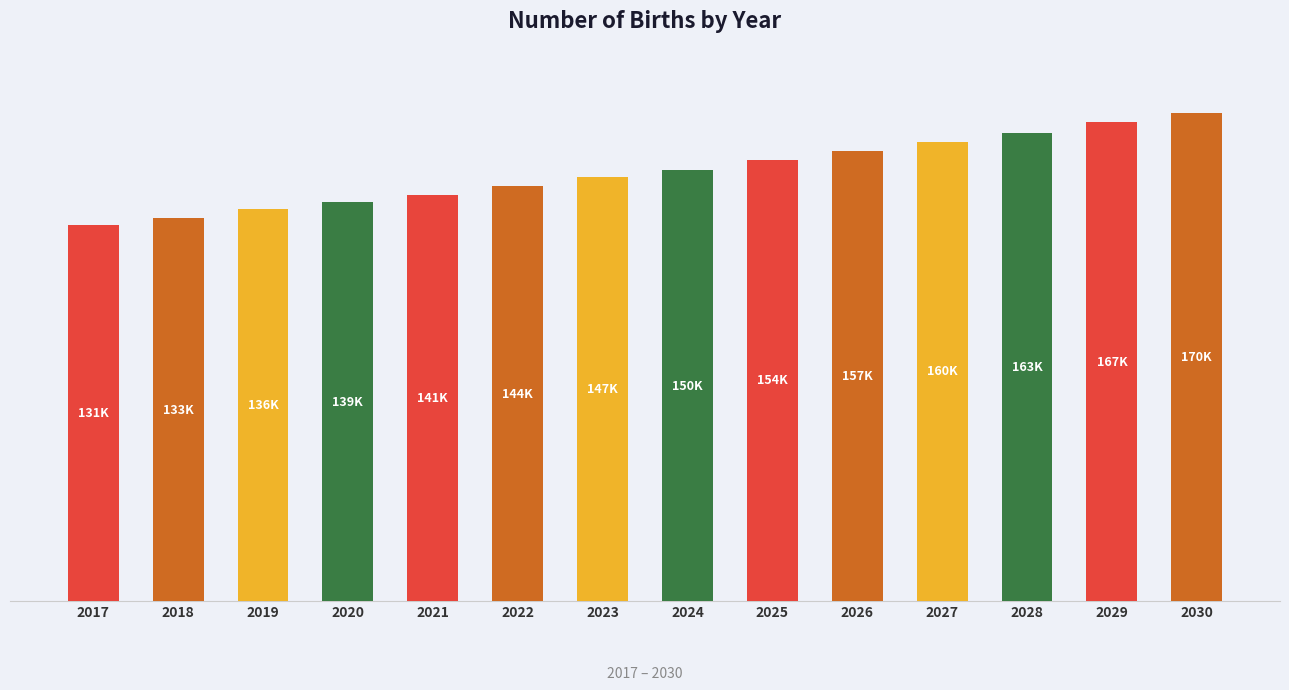

Which label corresponds to the smallest value in the chart?

2017